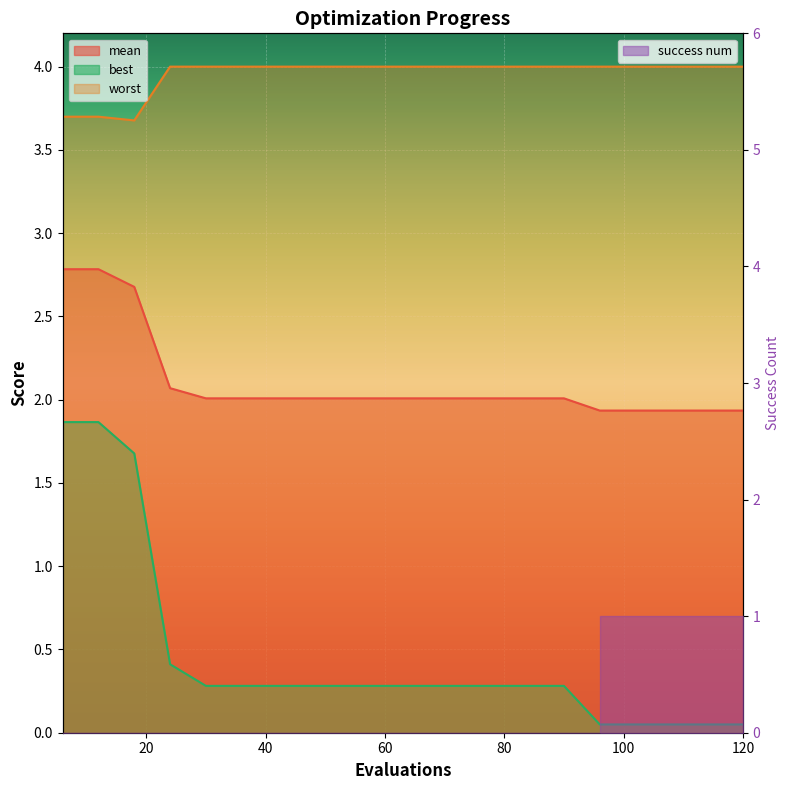

Is the value of worst at 102 greater than the value of mean at 6?

Yes